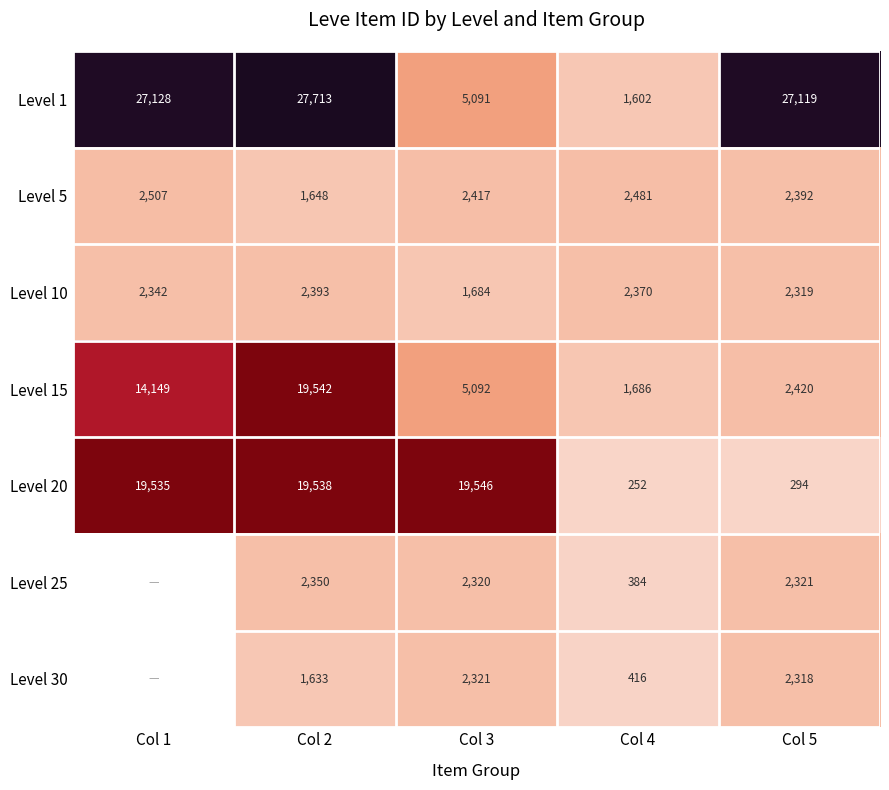

At how many categories does at least one series exceed 24261?

3